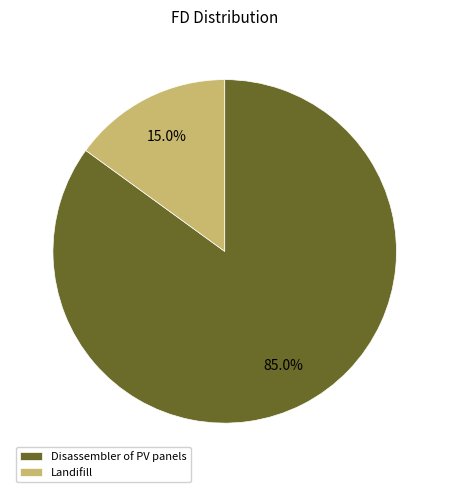

Which slice is the smallest?

Landifill